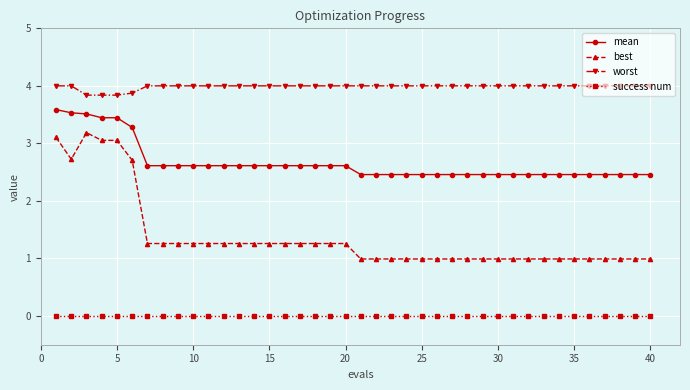

List the series in order of their peak value, highest first.

worst, mean, best, success num